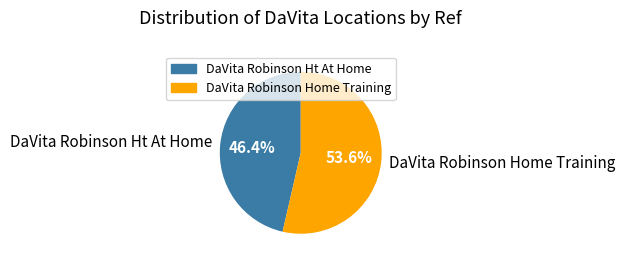

Between DaVita Robinson Home Training and DaVita Robinson Ht At Home, which is larger?

DaVita Robinson Home Training